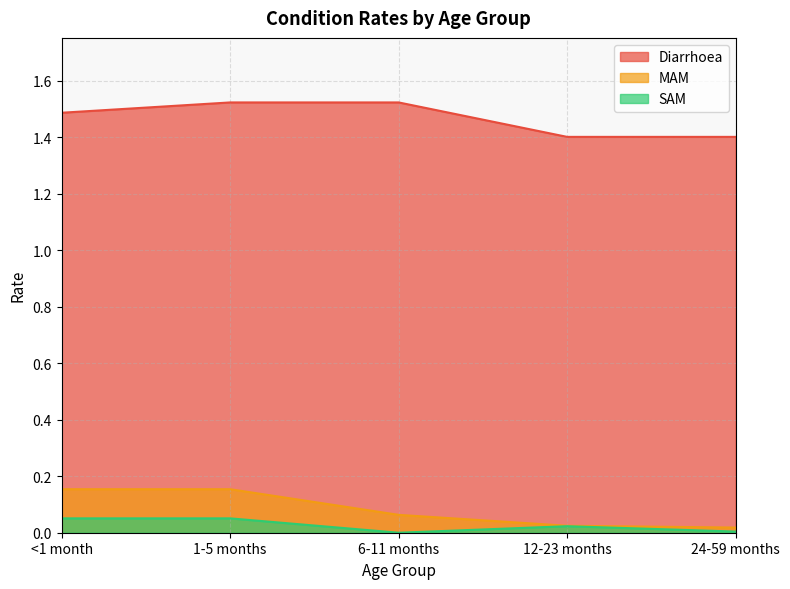

True or false: MAM and Diarrhoea cross at least once.

False